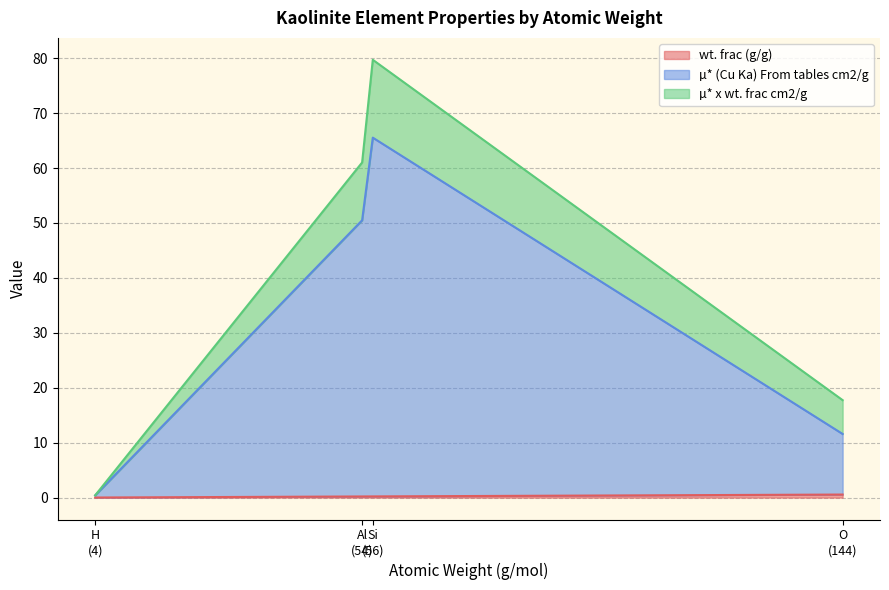

True or false: µ* (Cu Ka) From tables cm2/g and wt. frac (g/g) cross at least once.

False